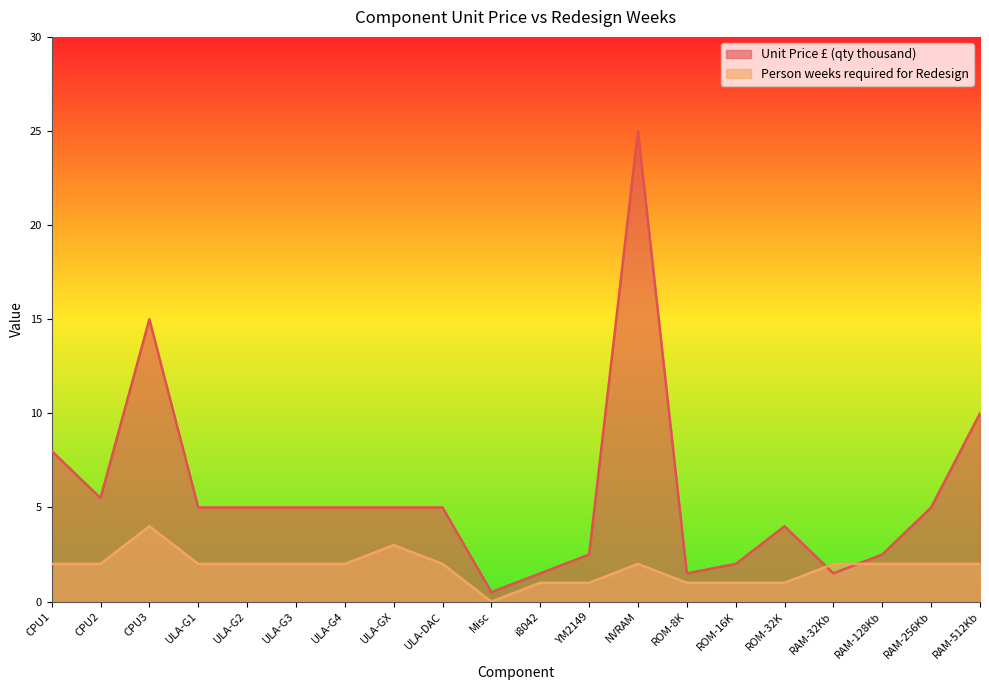

List the labels in order of Person weeks required for Redesign value, largest first.

CPU3, ULA-GX, CPU1, CPU2, ULA-G1, ULA-G2, ULA-G3, ULA-G4, ULA-DAC, NVRAM, RAM-32Kb, RAM-128Kb, RAM-256Kb, RAM-512Kb, i8042, YM2149, ROM-8K, ROM-16K, ROM-32K, Misc